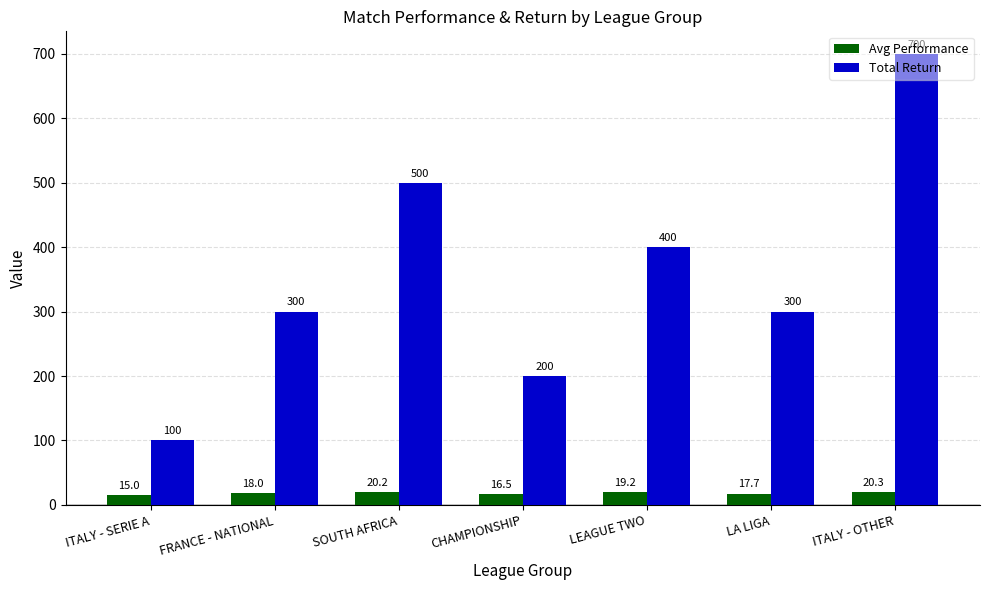

Which series has the largest range (max minus min)?

Total Return